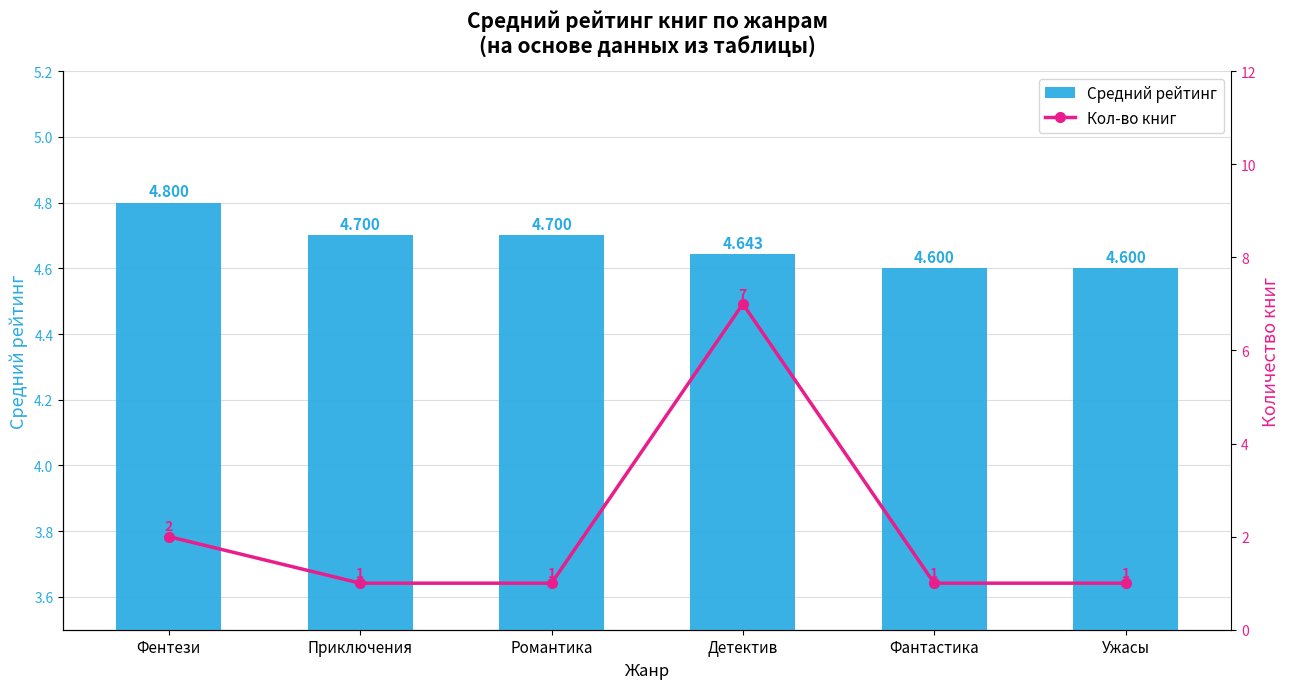

Which series has the largest range (max minus min)?

Кол-во книг